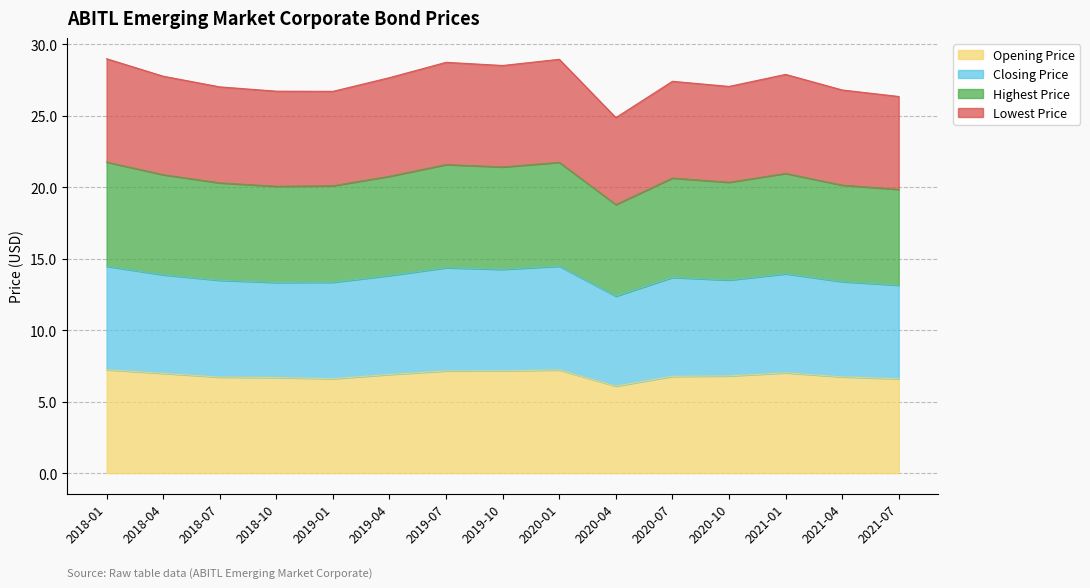

True or false: Closing Price and Highest Price cross at least once.

False